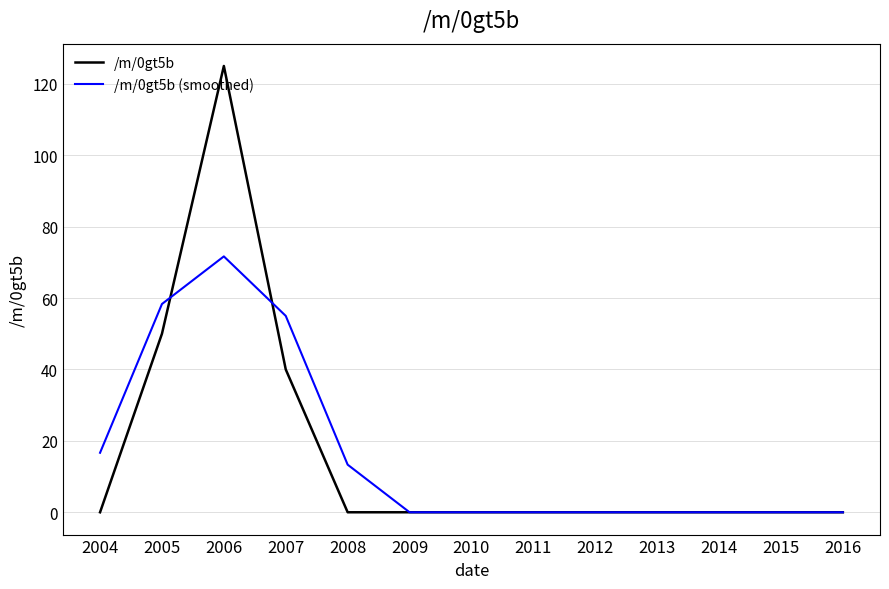

What is the difference between the second highest and minimum values in the /m/0gt5b (smoothed) series?

58.3